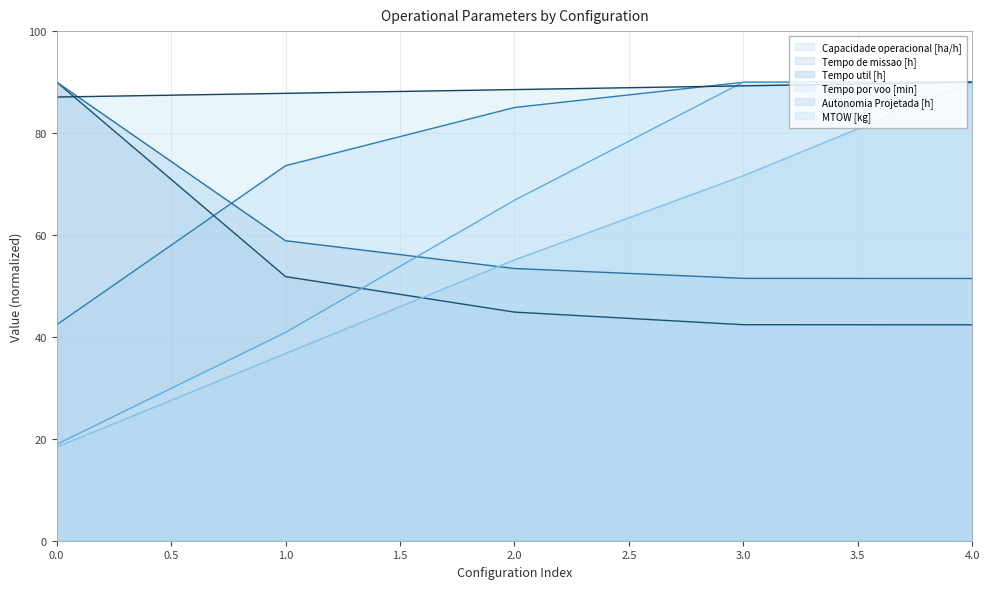

Does the chart display data point markers on the line(s)?

No